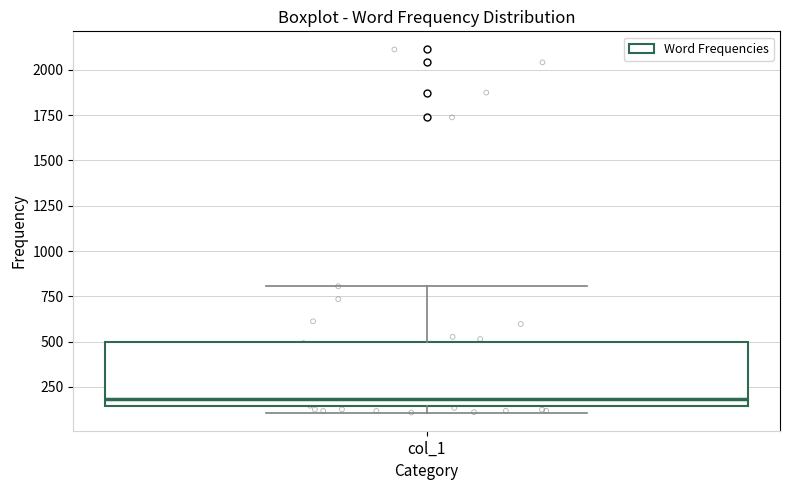

Where is the upper edge of the box for col_1 on the y-axis? The values are not printed on the chart, so give them approximately, as read against the axis.

500